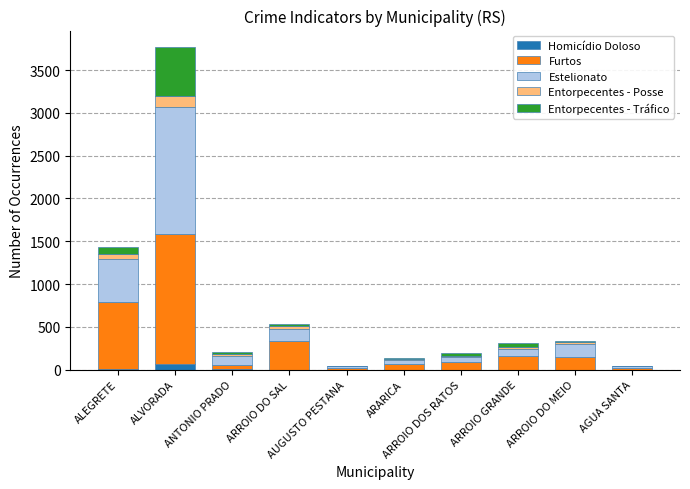

Rank the series by their maximum value, from highest to lowest.

Furtos, Estelionato, Entorpecentes - Tráfico, Entorpecentes - Posse, Homicídio Doloso